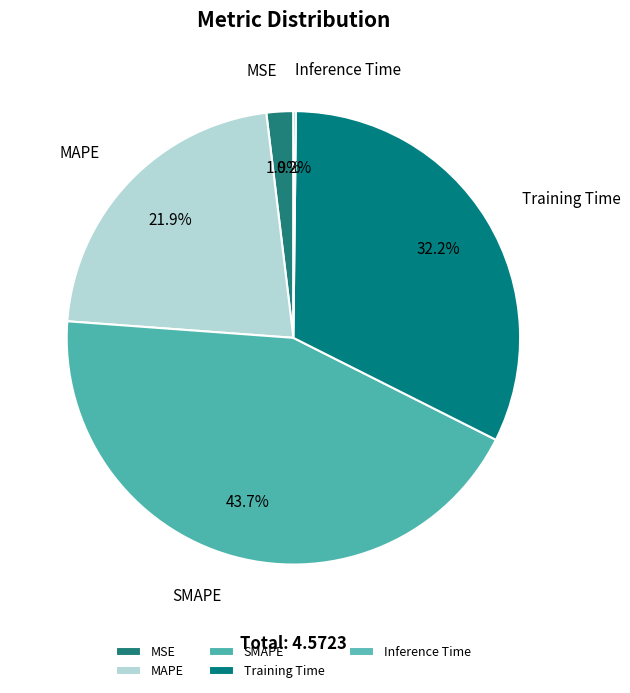

Which category has the biggest portion of the pie?

SMAPE